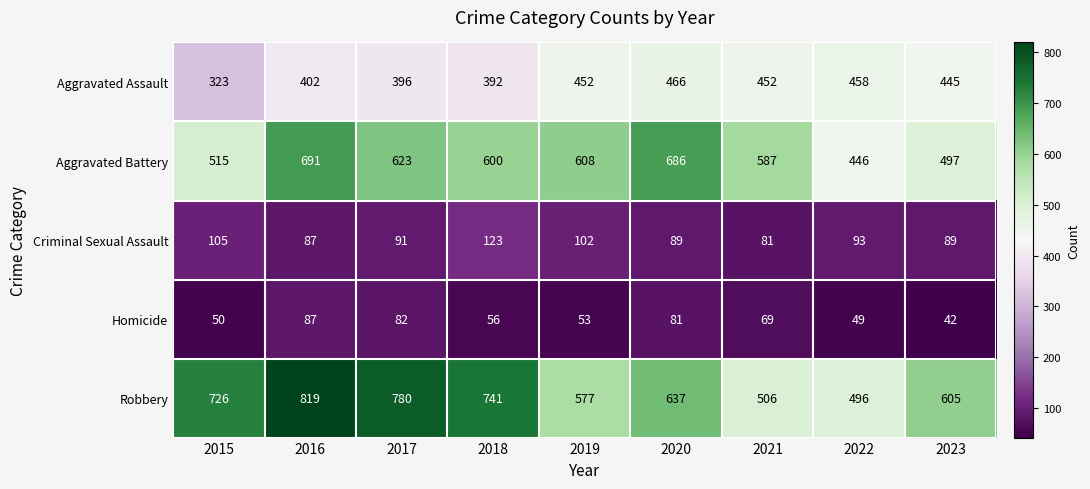

Between 2019 and 2023, which series saw the biggest shift?

Aggravated Battery